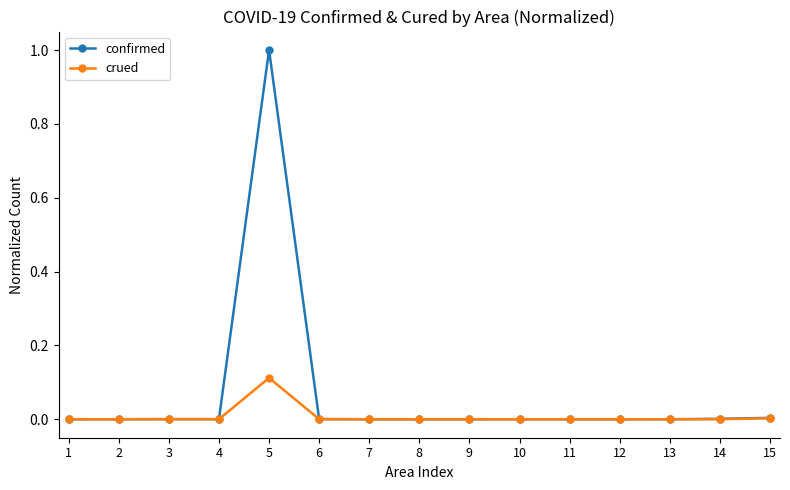

At which category is the sum across all series the highest?

5